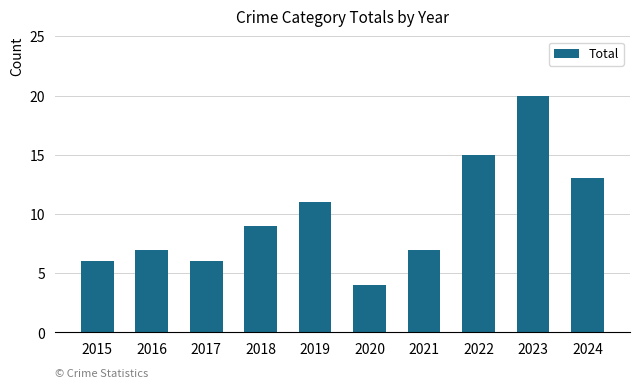

What is the difference between the maximum and minimum values?

16